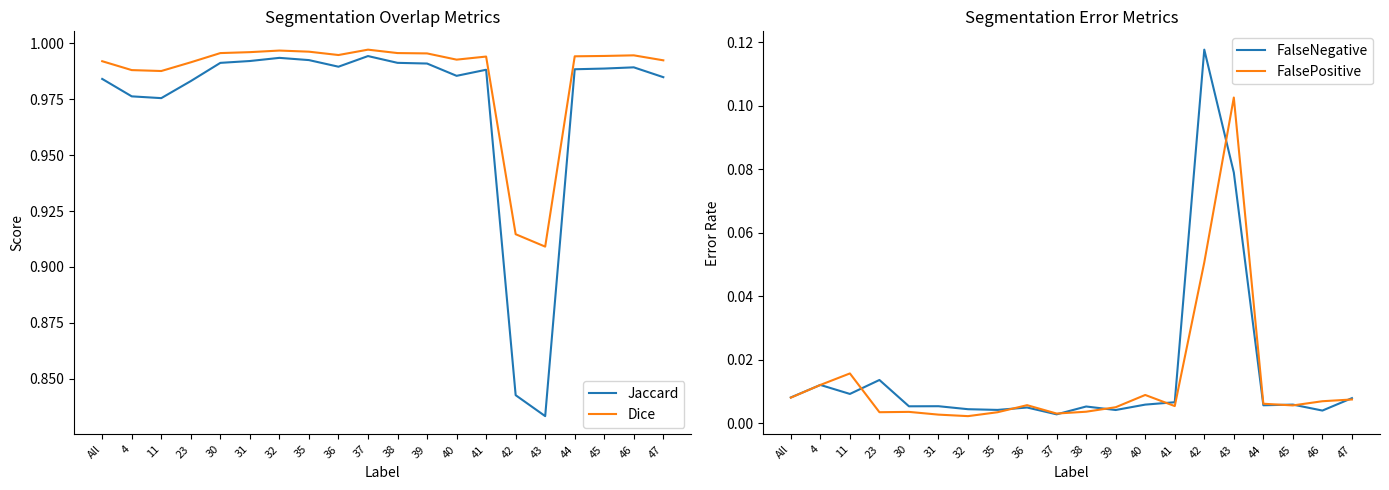

What is the label of the 5th point from the right?

43